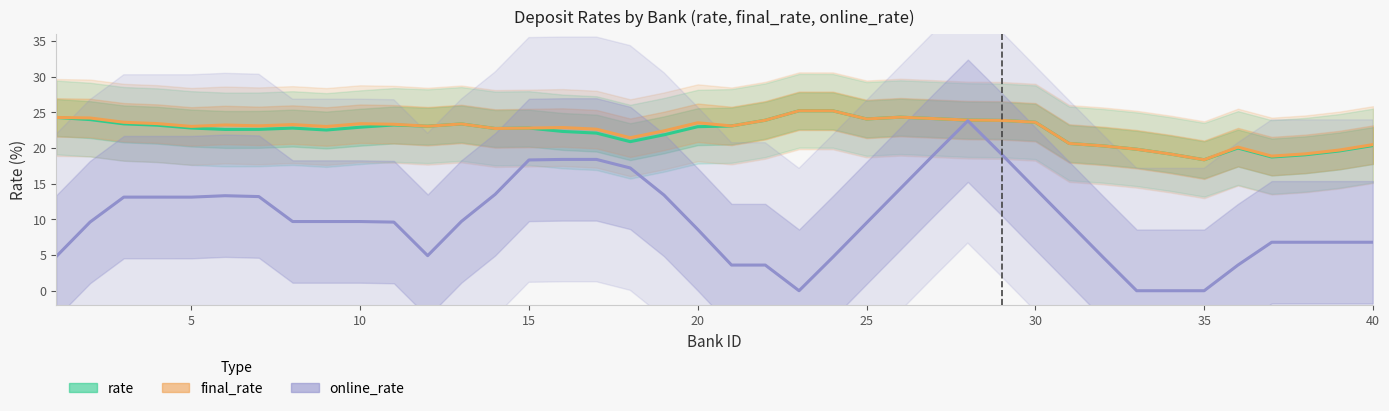

True or false: online_rate and final_rate intersect in this chart.

False